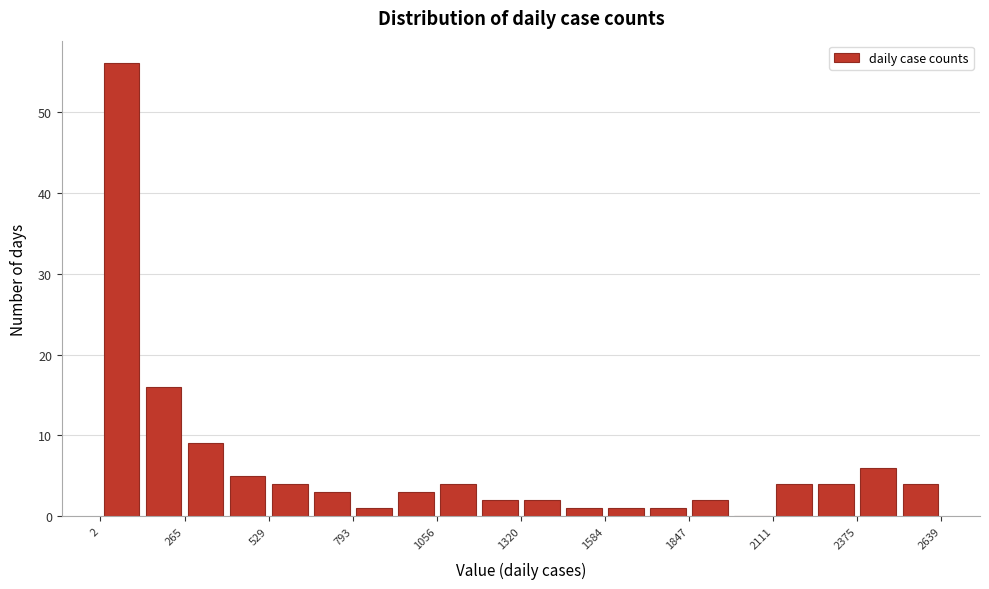

Read against the x-axis, roughly where is the centre of the tallest bar?

50